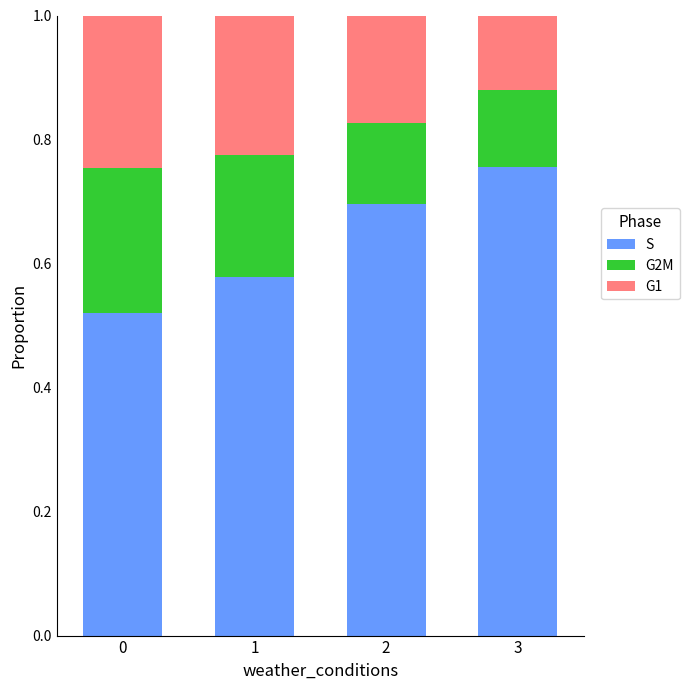

What is the sum of the S values at 0 and 3?

1.3